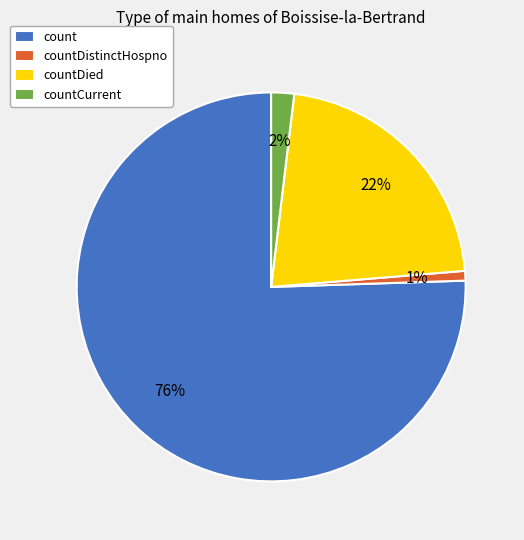

What is the largest slice in the pie chart?

count